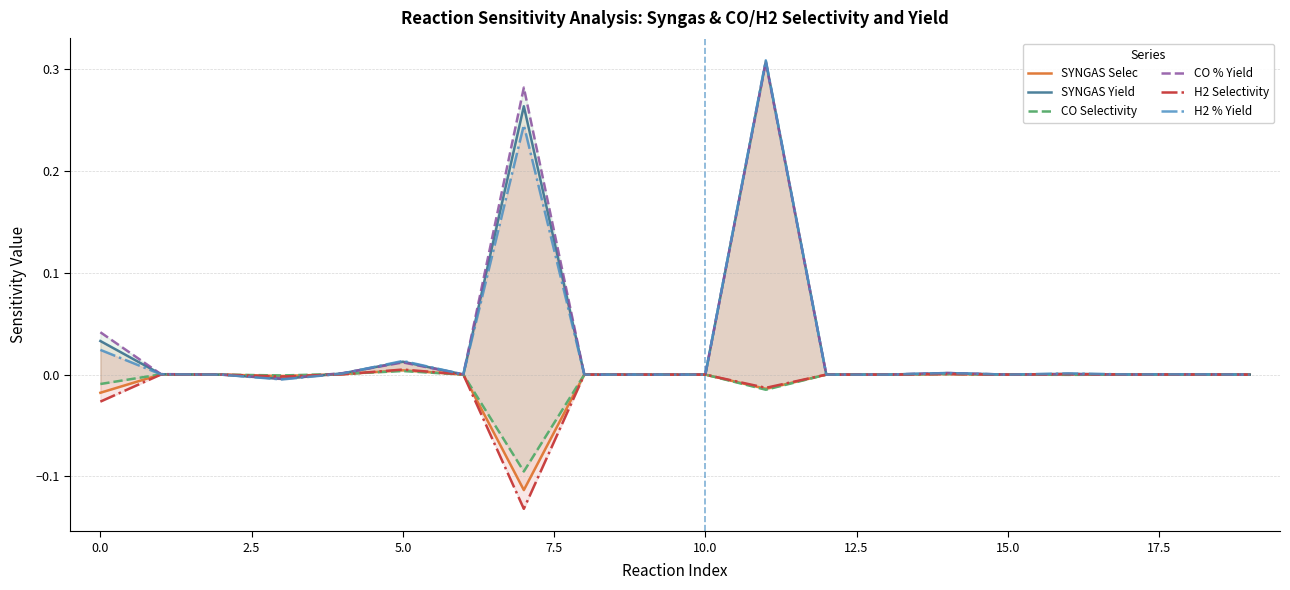

What is the minimum value shown in the chart?

-0.1